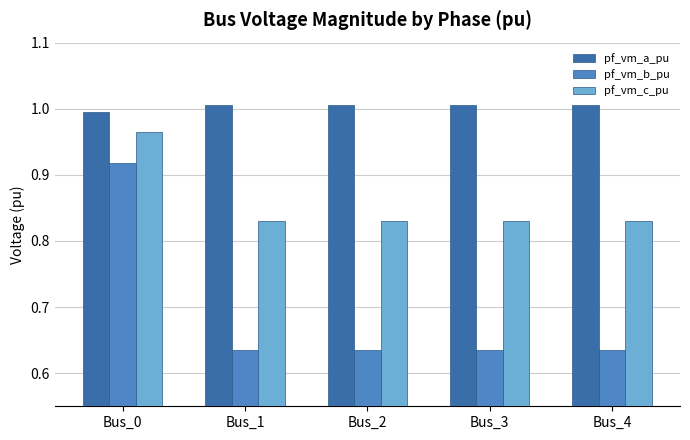

What are all the series names shown in the legend?

pf_vm_a_pu, pf_vm_b_pu, pf_vm_c_pu